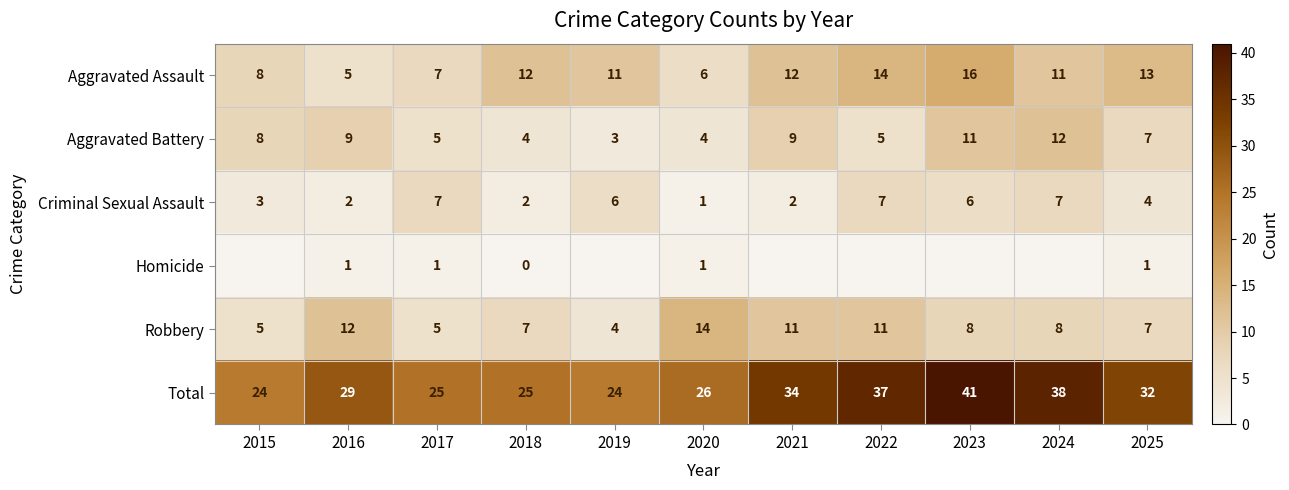

At which label does Criminal Sexual Assault first exceed 4?

2017